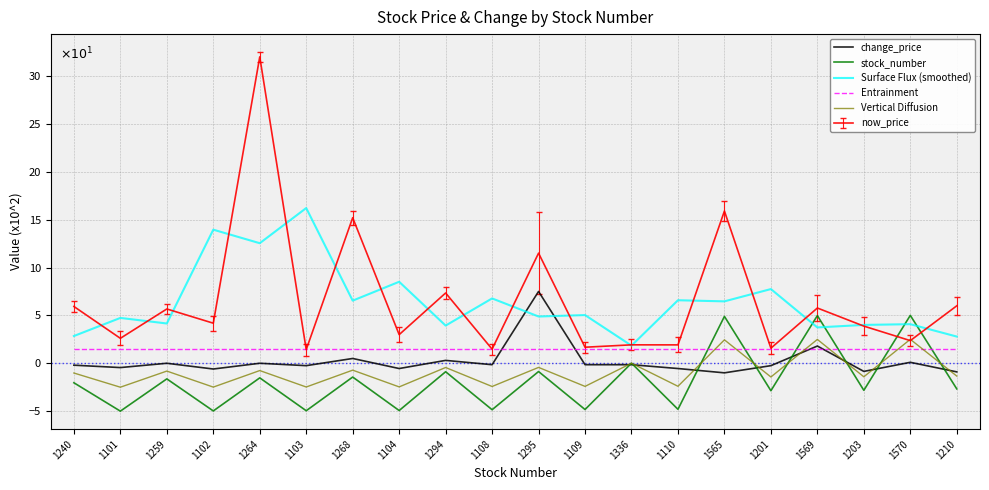

At which category does change_price reach its first local peak?

1259